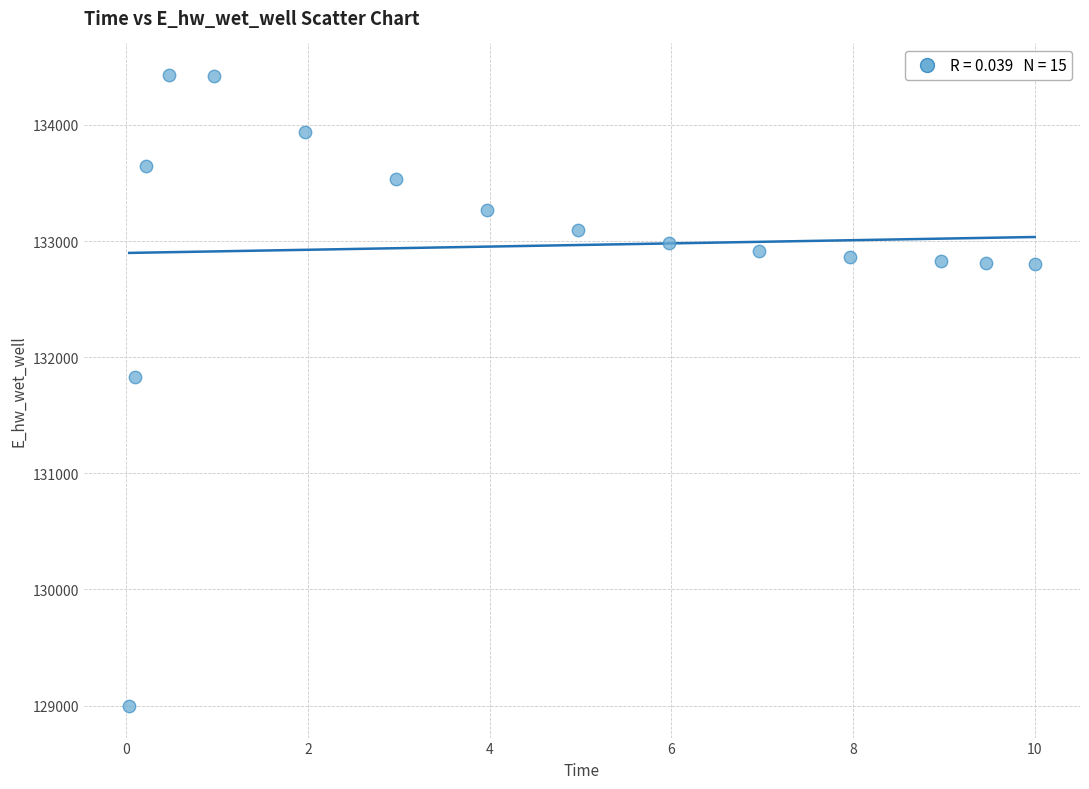

What is the range of Y values (max minus min)?

5433.1